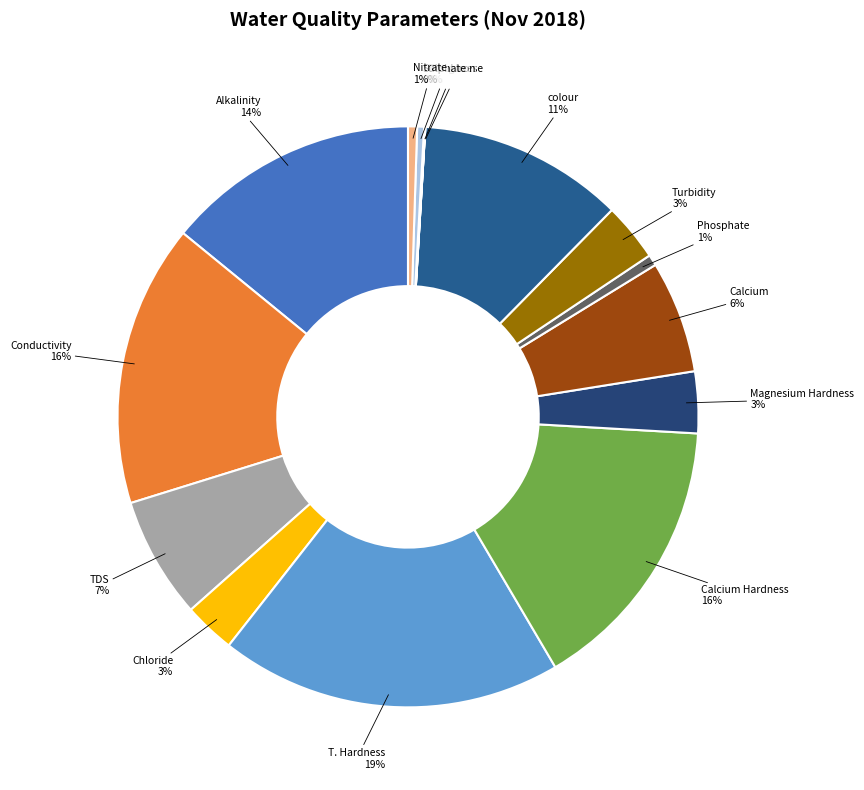

Rank the categories by value from highest to lowest.

T. Hardness, Conductivity, Calcium Hardness, Alkalinity, colour, TDS, Calcium, Magnesium Hardness, Turbidity, Chloride, Phosphate, Nitrate, Sulphate, Total Iron, Manganese